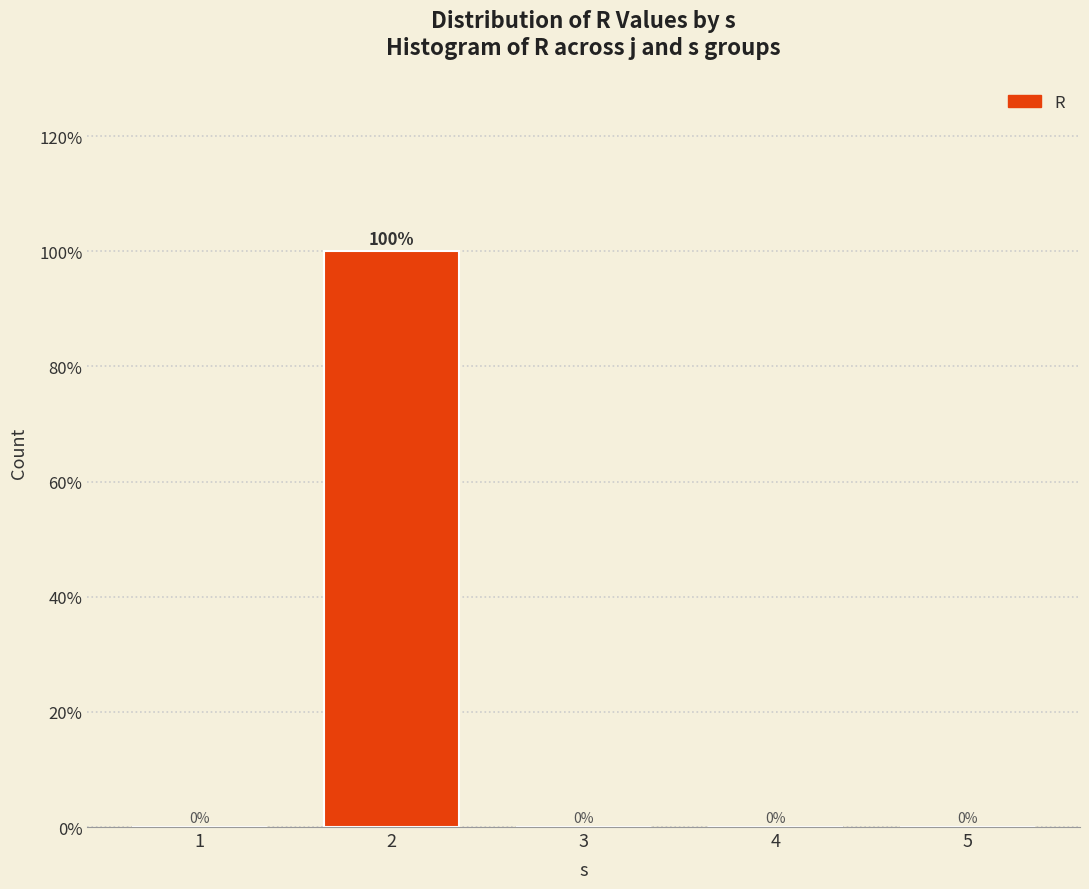

Reading left to right, list all the values displayed in this chart.

1=0	2=100	3=0	4=0	5=0